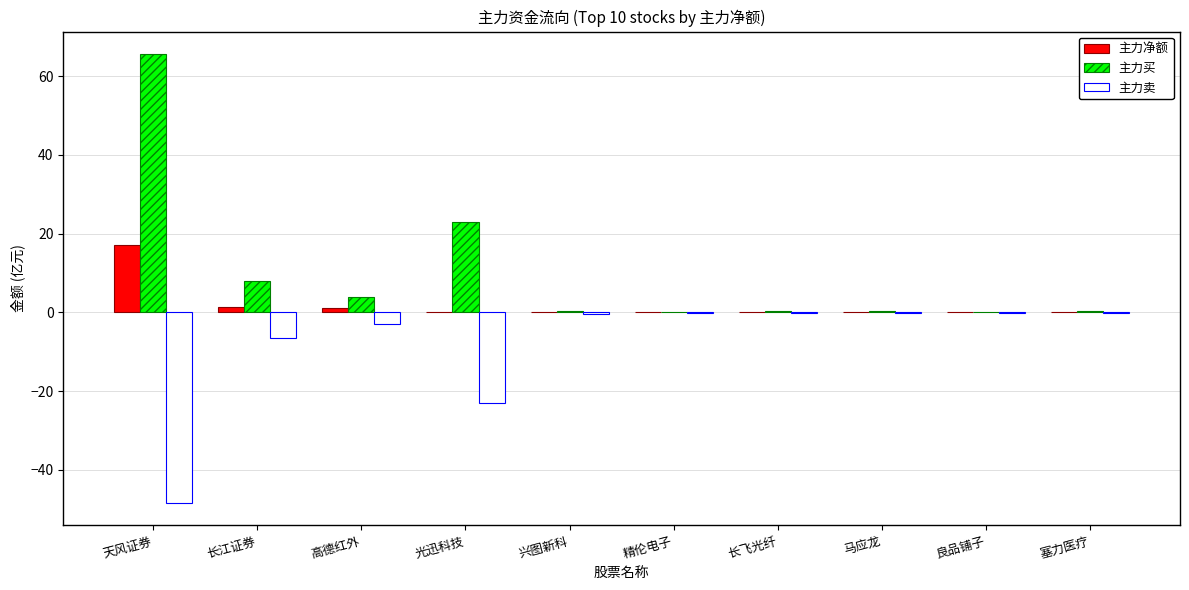

What is the sum of the 主力买 values at 良品铺子 and 天风证券?

65.8